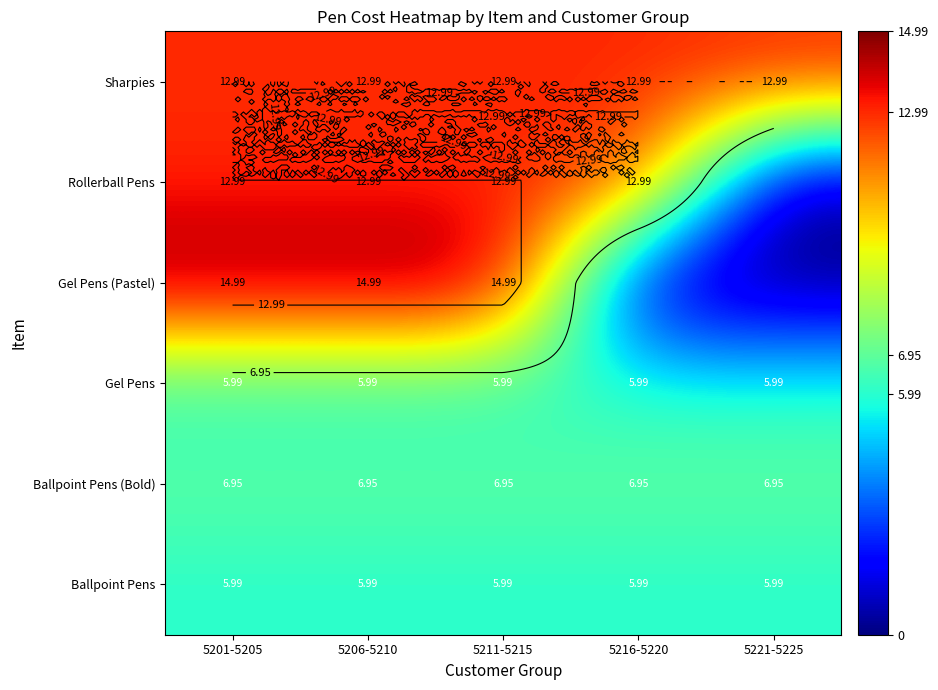

How many values in the Gel Pens (Pastel) series exceed 14?

3